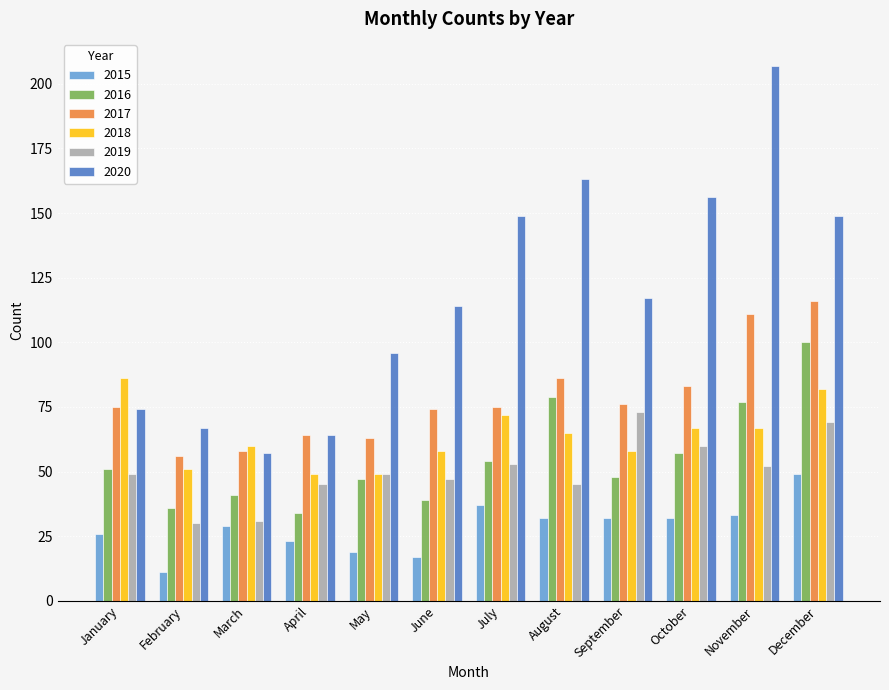

Reading left to right, transcribe all the data shown in this chart.

2015: January=26	February=11	March=29	April=23	May=19	June=17	July=37	August=32	September=32	October=32	November=33	December=49
2016: January=51	February=36	March=41	April=34	May=47	June=39	July=54	August=79	September=48	October=57	November=77	December=100
2017: January=75	February=56	March=58	April=64	May=63	June=74	July=75	August=86	September=76	October=83	November=111	December=116
2018: January=86	February=51	March=60	April=49	May=49	June=58	July=72	August=65	September=58	October=67	November=67	December=82
2019: January=49	February=30	March=31	April=45	May=49	June=47	July=53	August=45	September=73	October=60	November=52	December=69
2020: January=74	February=67	March=57	April=64	May=96	June=114	July=149	August=163	September=117	October=156	November=207	December=149